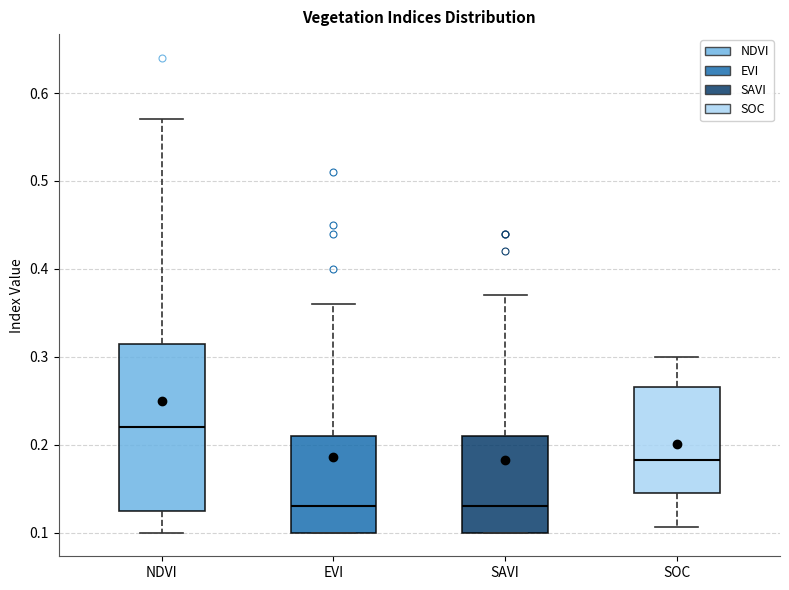

Which box is the tallest, from its lower edge to its upper edge?

NDVI